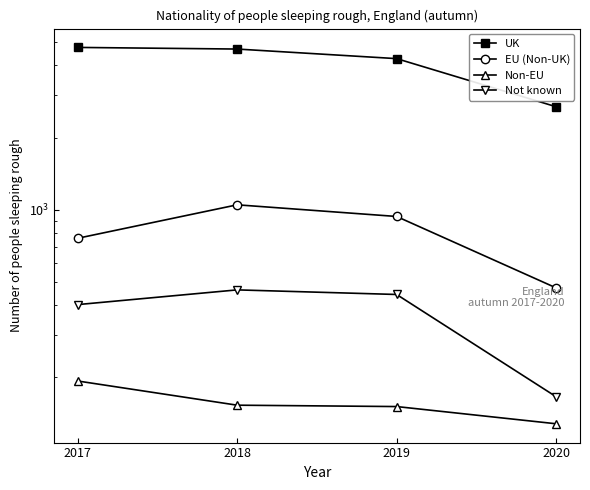

What is the difference between the UK values at 2018 and 2019?

411